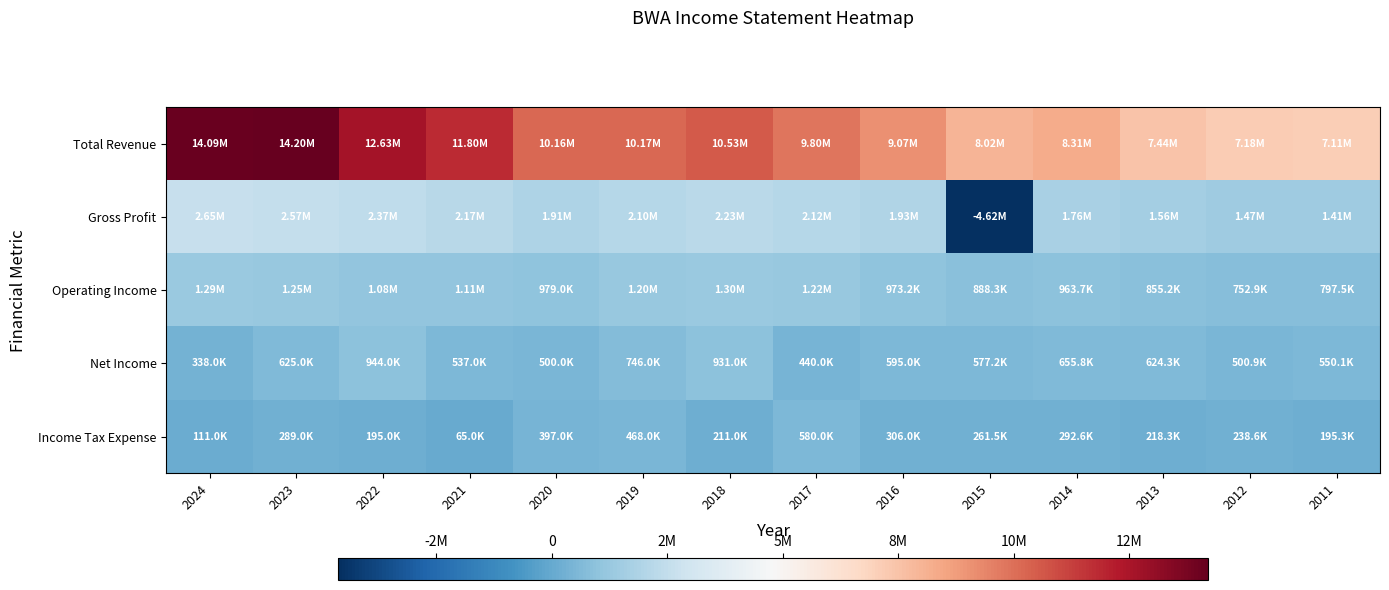

Reading right to left, what are all the values shown in this chart?

Total Revenue: 2011=7114700	2012=7183200	2013=7436600	2014=8305100	2015=8023200	2016=9071000	2017=9799000	2018=10530000	2019=10168000	2020=10165000	2021=11803000	2022=12635000	2023=14198000	2024=14086000
Gross Profit: 2011=1410400	2012=1466900	2013=1557500	2014=1756400	2015=-4617000	2016=1928700	2017=2115000	2018=2230000	2019=2101000	2020=1910000	2021=2173000	2022=2369000	2023=2568000	2024=2648000
Operating Income: 2011=797500	2012=752900	2013=855200	2014=963700	2015=888300	2016=973200	2017=1222000	2018=1298000	2019=1203000	2020=979000	2021=1106000	2022=1083000	2023=1248000	2024=1290000
Net Income: 2011=550100	2012=500900	2013=624300	2014=655800	2015=577200	2016=595000	2017=440000	2018=931000	2019=746000	2020=500000	2021=537000	2022=944000	2023=625000	2024=338000
Income Tax Expense: 2011=195300	2012=238600	2013=218300	2014=292600	2015=261500	2016=306000	2017=580000	2018=211000	2019=468000	2020=397000	2021=65000	2022=195000	2023=289000	2024=111000